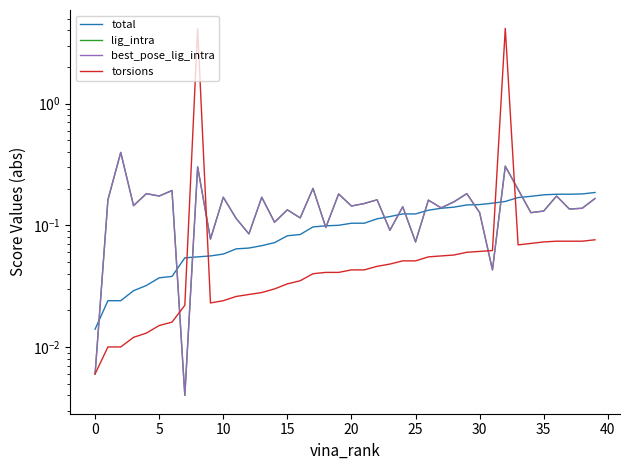

What is the difference between the second highest and second lowest values in the total series?

0.2